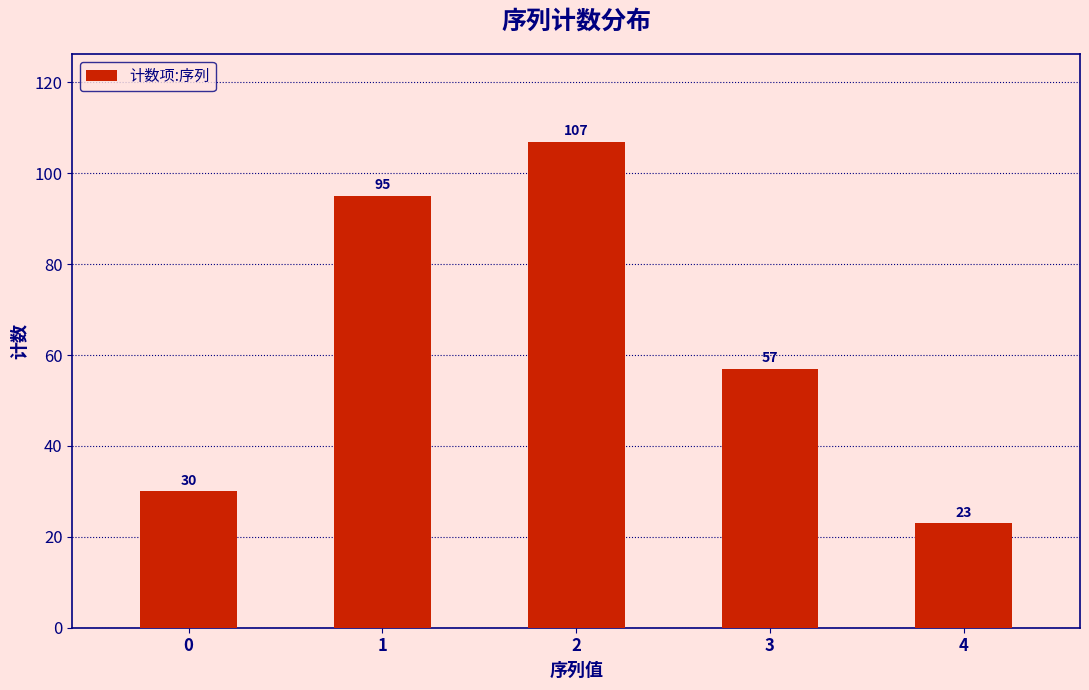

Rank the categories by value from highest to lowest.

2, 1, 3, 0, 4